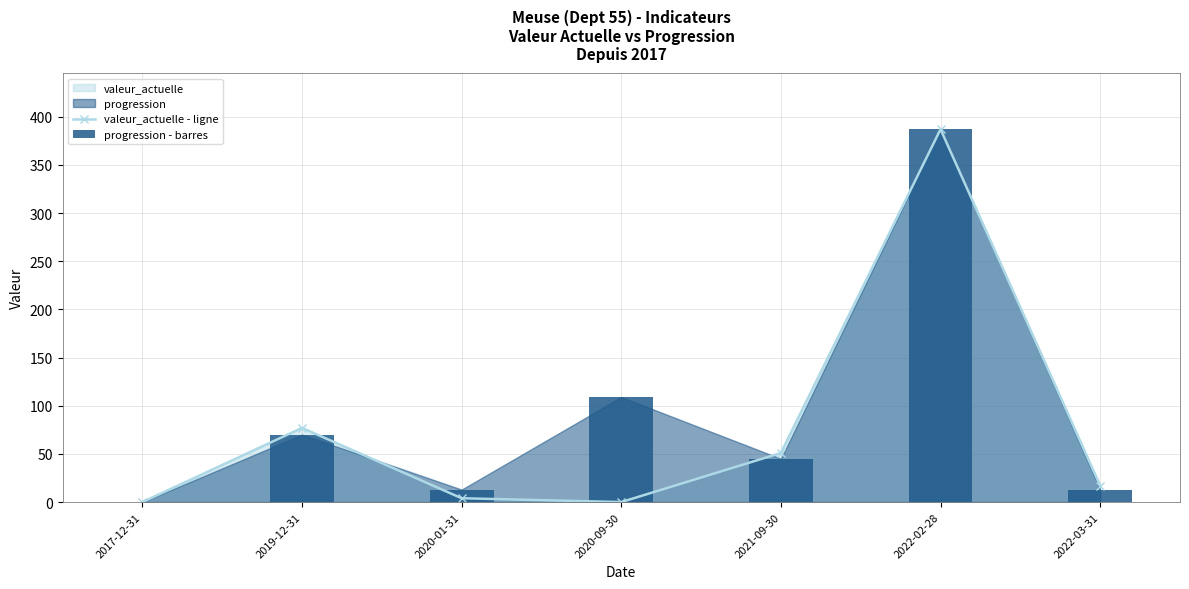

What is the difference between the maximum and second lowest values in the progression - barres series?

374